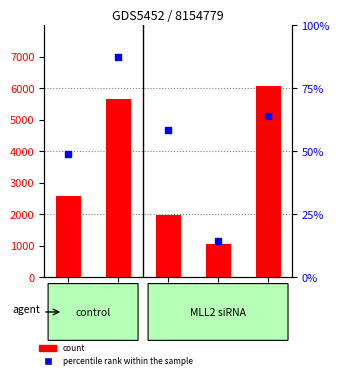

Is the value of percentile rank within the sample at GSM002 greater than the value of count at GSM005?

No